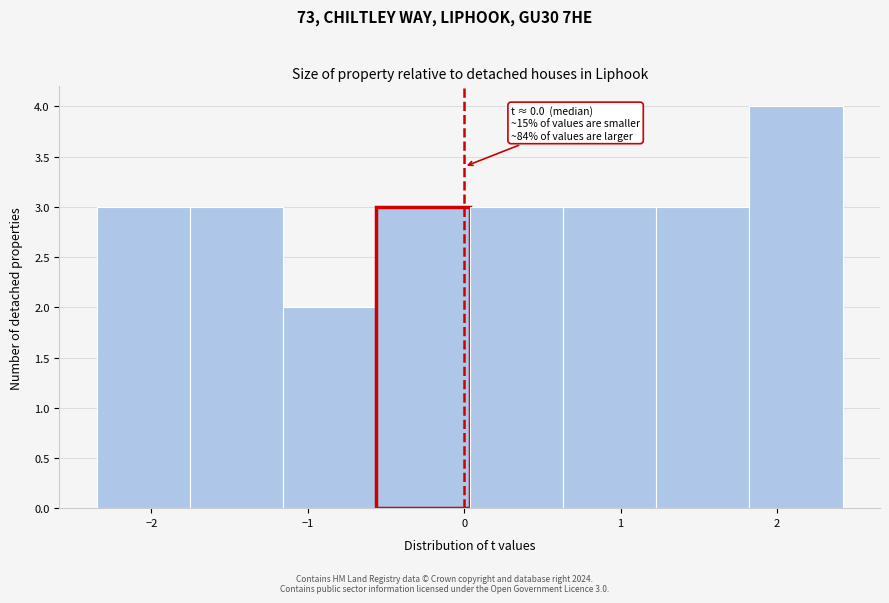

Over which range of the x-axis is the bar tallest?

1.8 to 2.4